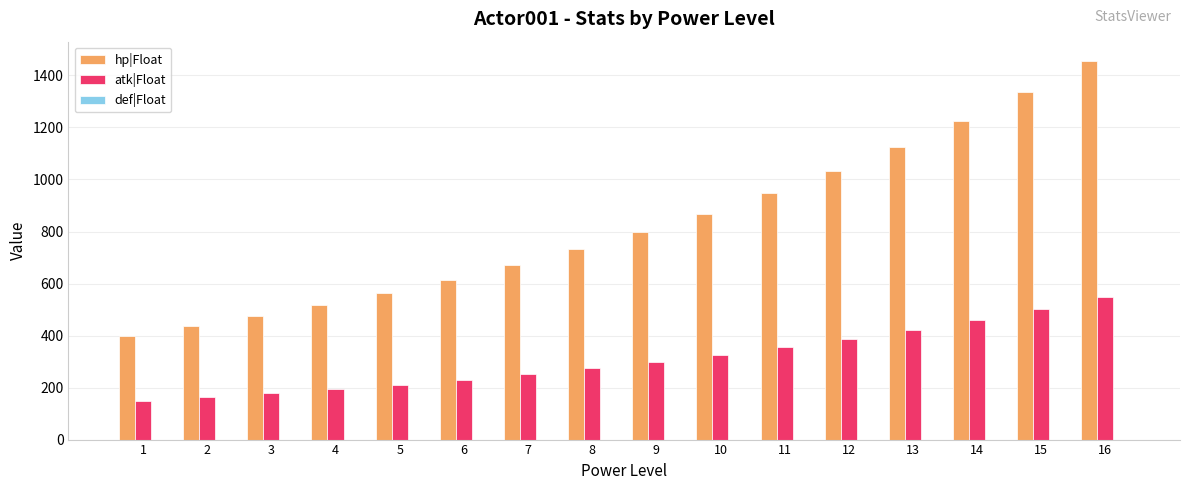

Is the value of atk|Float at 12 greater than the value of hp|Float at 7?

No